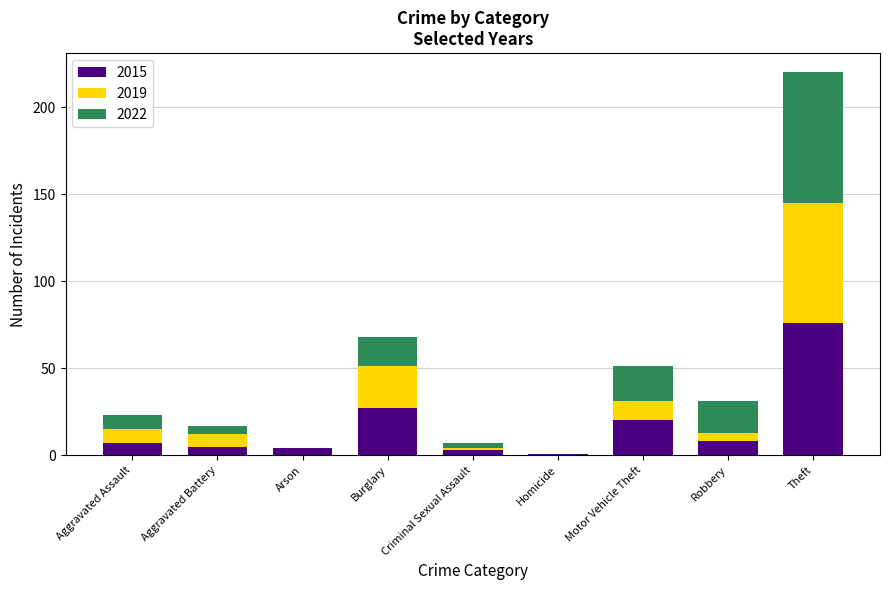

What is the total value across all series at Aggravated Assault?

23